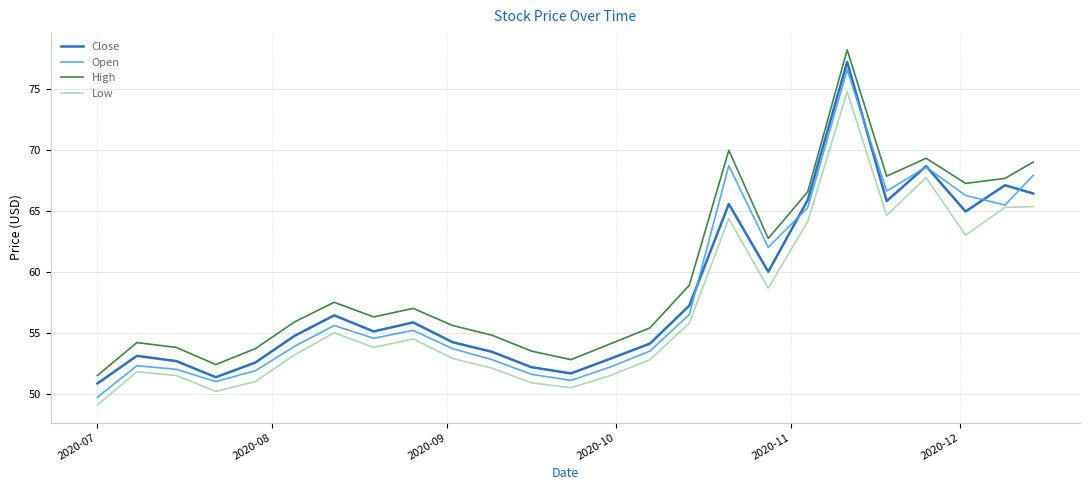

True or false: Close and Open cross at least once.

True